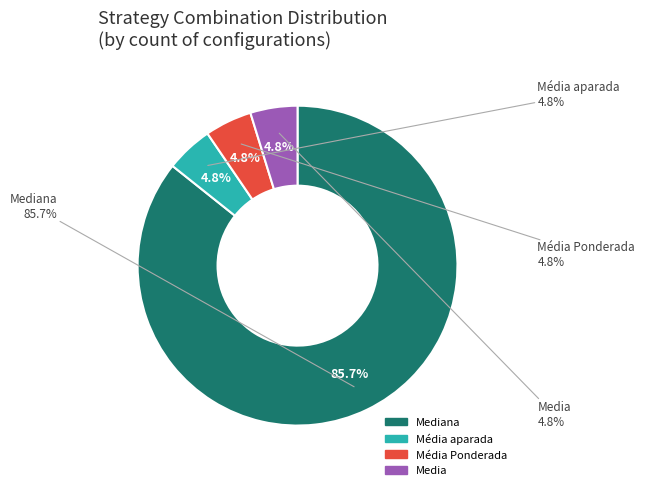

Which slice is the largest?

Mediana